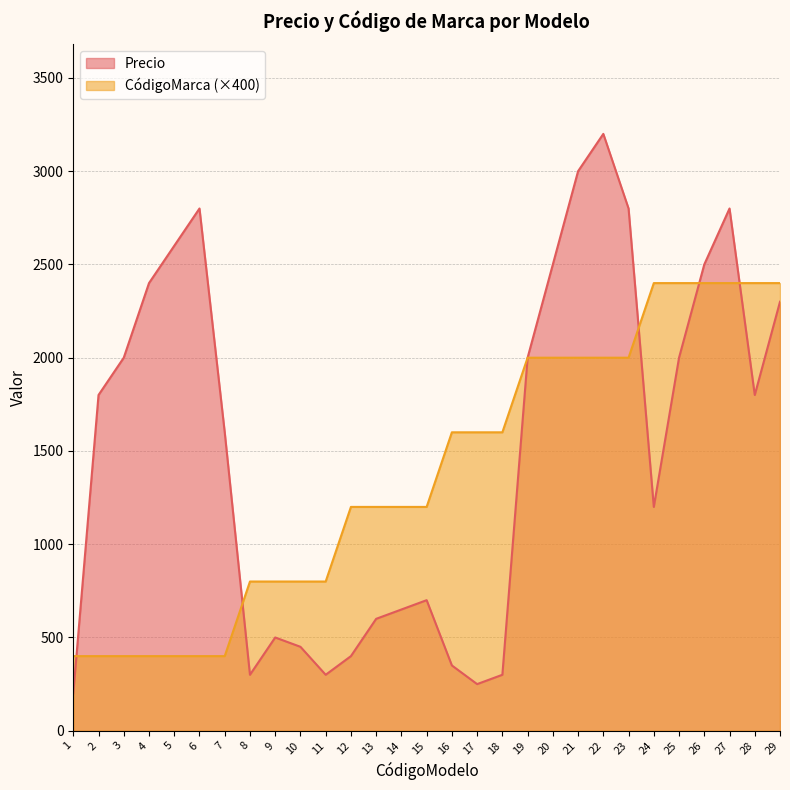

What is the maximum value shown in the chart?

3200